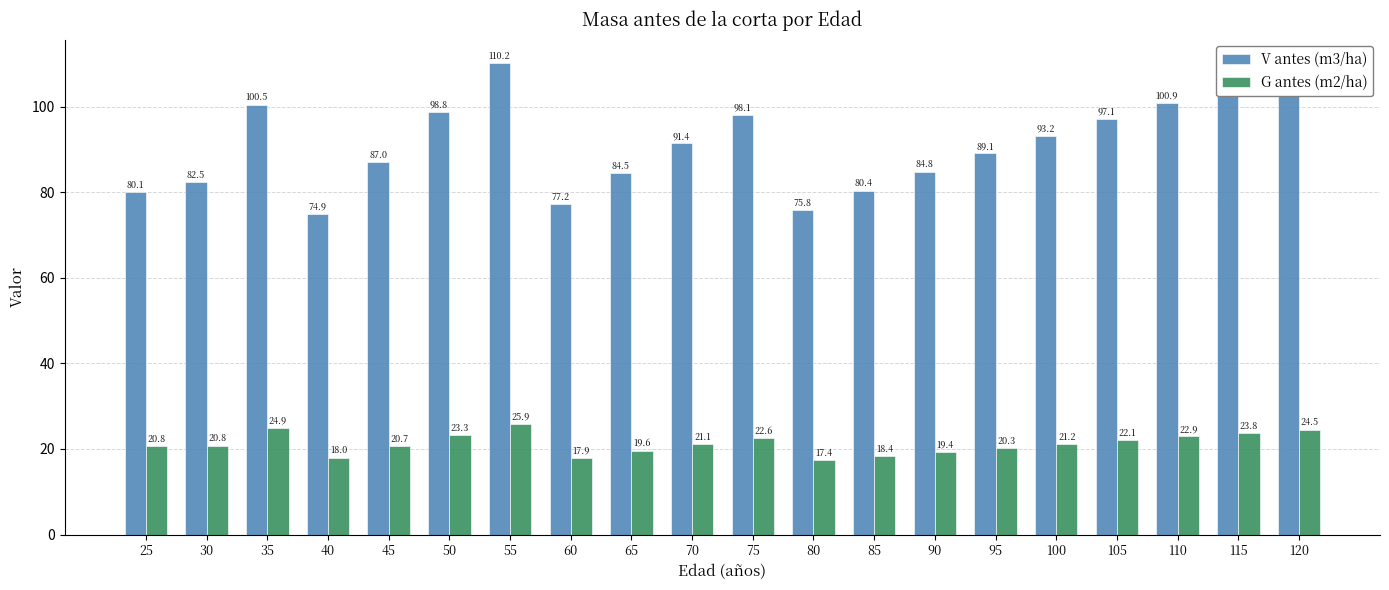

Reading right to left, what are all the values shown in this chart?

V antes (m3/ha): 108.1	104.6	100.9	97.1	93.2	89.1	84.8	80.4	75.8	98.1	91.4	84.5	77.2	110.2	98.8	87.0	74.9	100.5	82.5	80.1
G antes (m2/ha): 24.5	23.8	22.9	22.1	21.2	20.3	19.4	18.4	17.4	22.6	21.1	19.6	17.9	25.9	23.3	20.7	18.0	24.9	20.8	20.8